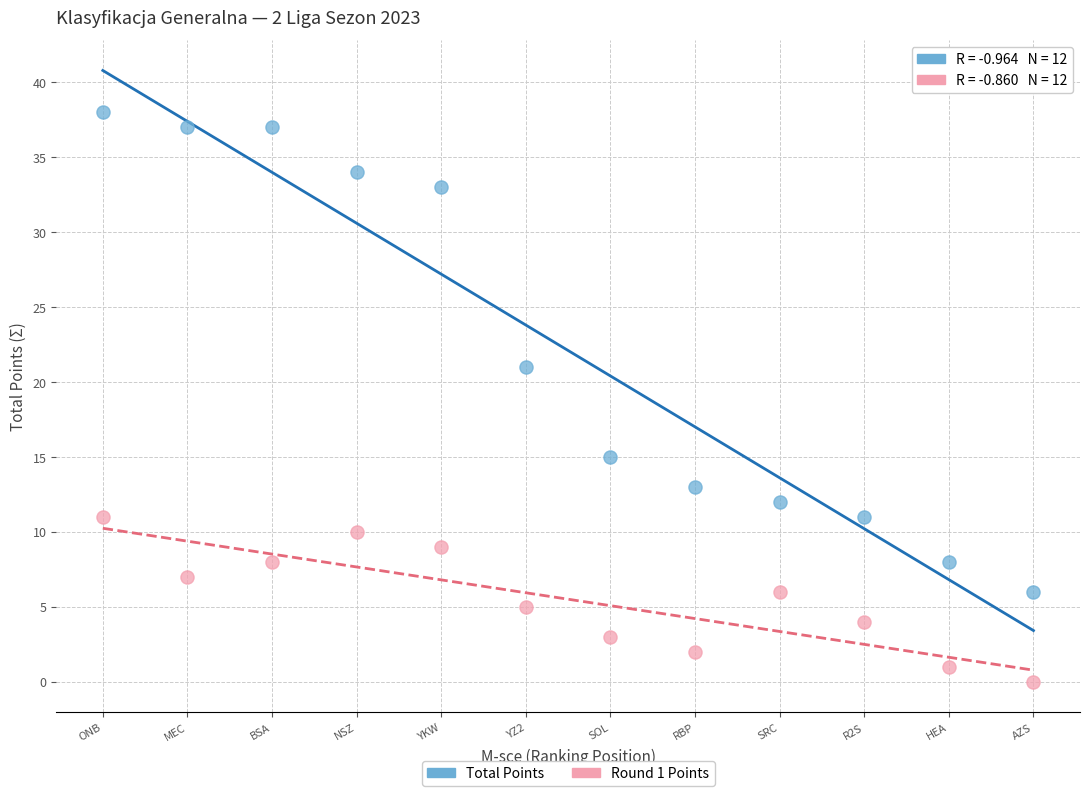

What are all the series names shown in the legend?

Total Points, Round 1 Points